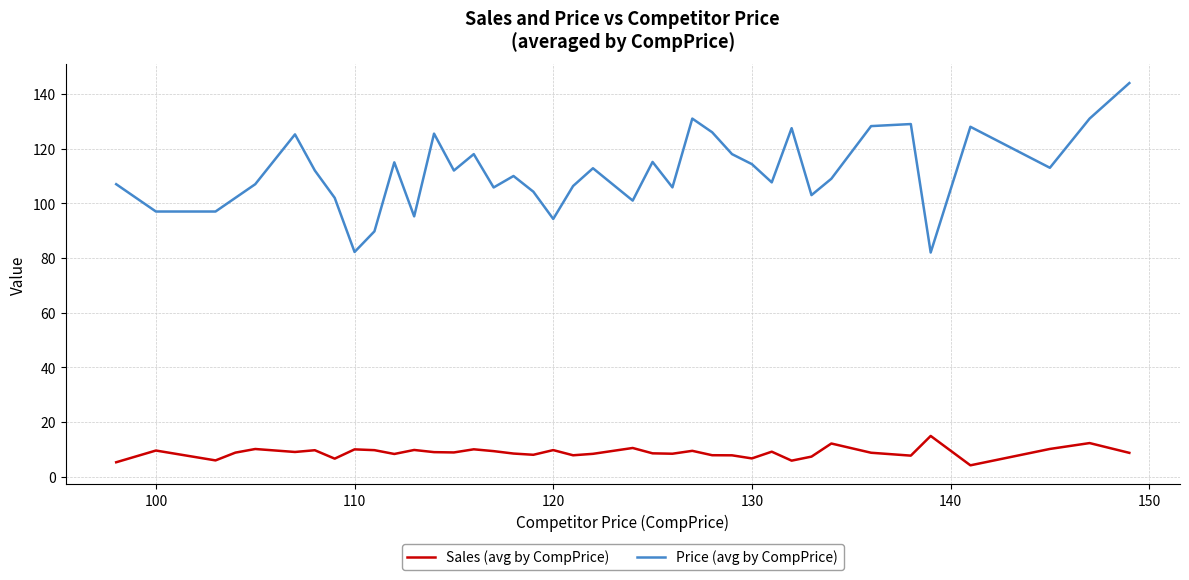

Rank the series by their maximum value, from highest to lowest.

Price (avg by CompPrice), Sales (avg by CompPrice)